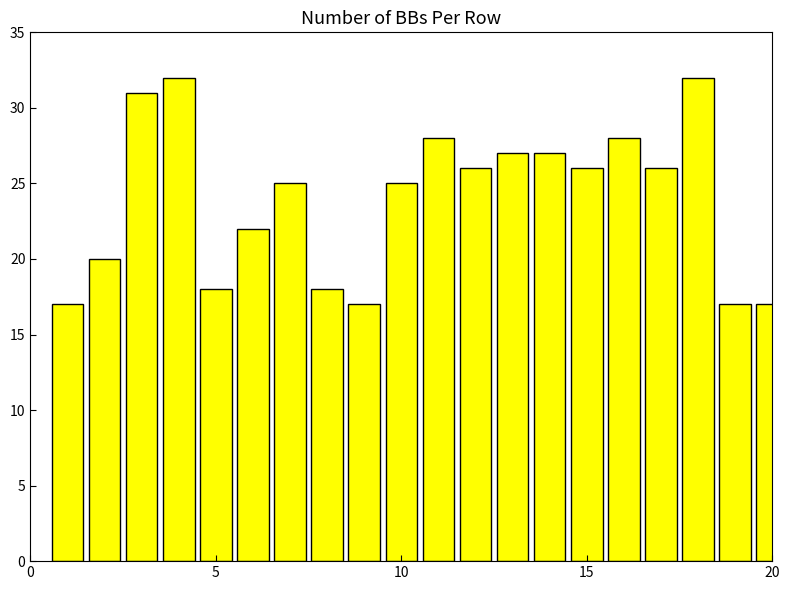

What is the value of the 6th bar from the left?

22